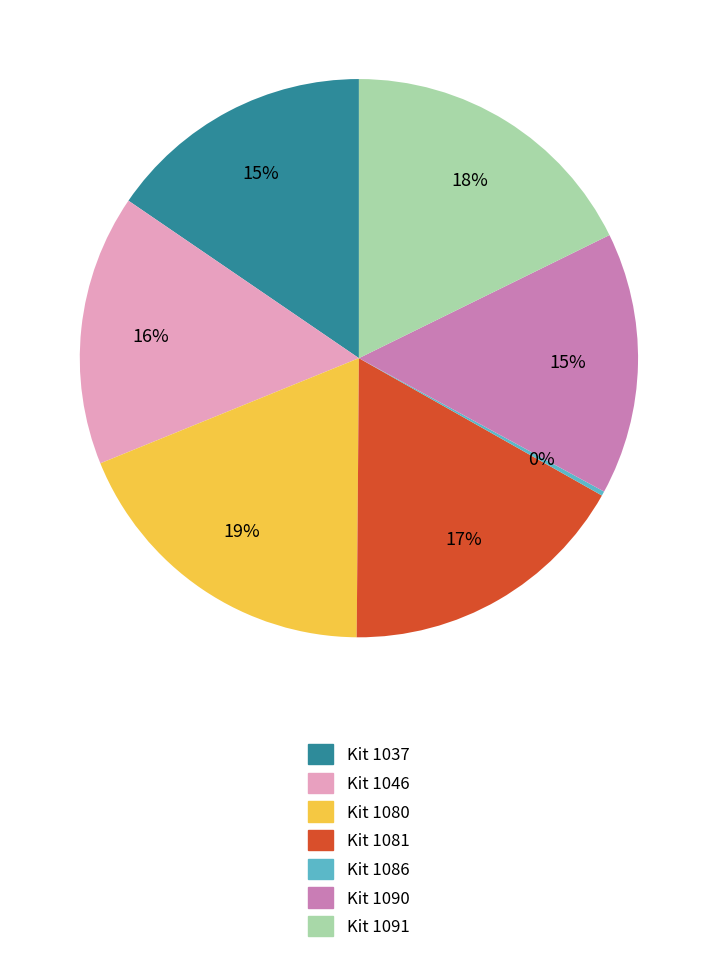

What percentage is the Kit 1037 slice, to the nearest percent?

15%